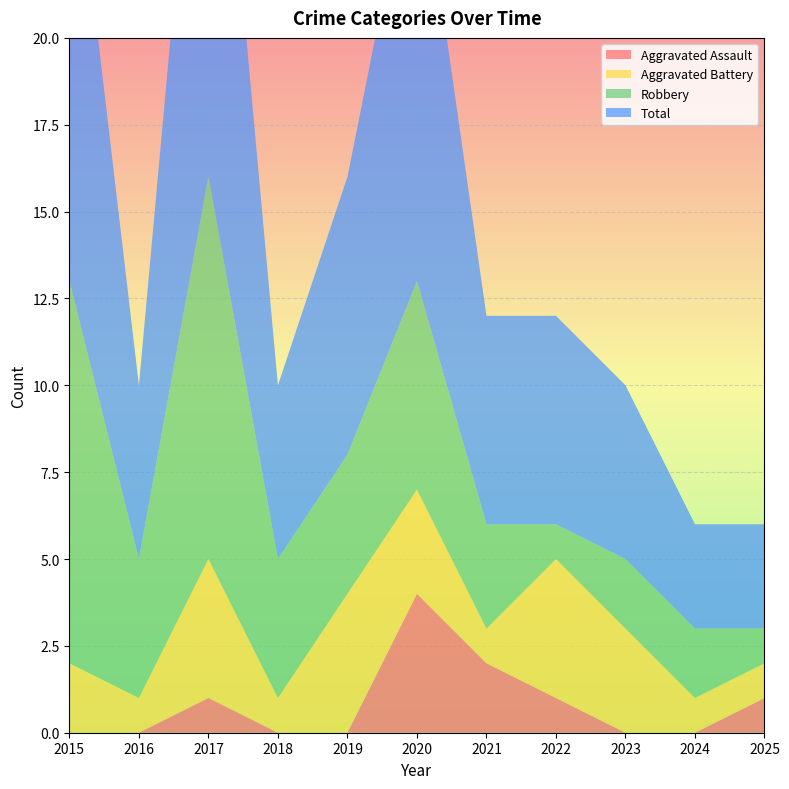

Reading left to right, list all the values displayed in this chart.

Aggravated Assault: 0	0	1	0	0	4	2	1	0	0	1
Aggravated Battery: 2	1	4	1	4	3	1	4	3	1	1
Robbery: 11	4	11	4	4	6	3	1	2	2	1
Total: 14	5	16	5	8	13	6	6	5	3	3